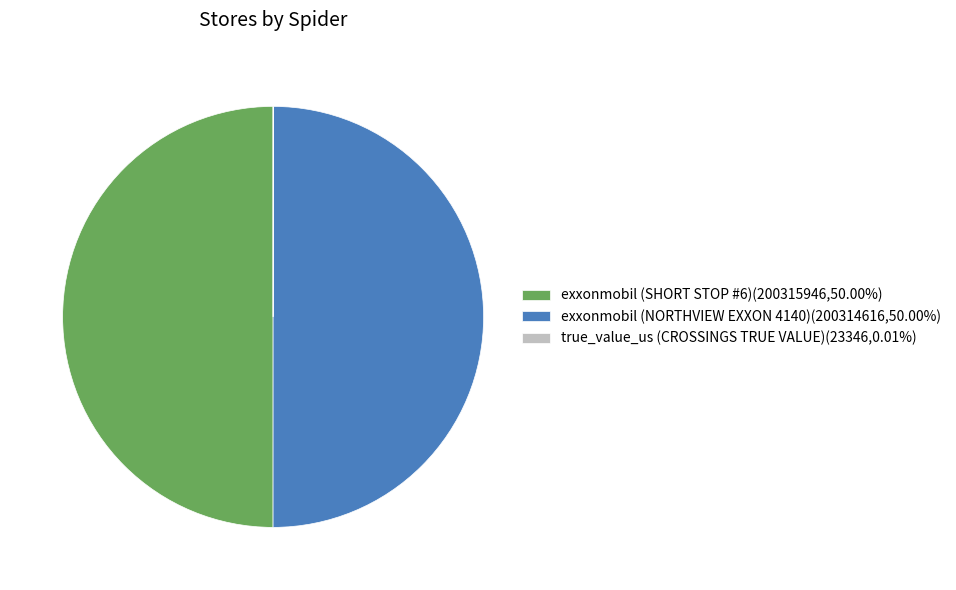

Is the sum of exxonmobil (NORTHVIEW EXXON 4140)(200314616,50.00%) and exxonmobil (SHORT STOP #6)(200315946,50.00%) greater than half?

Yes